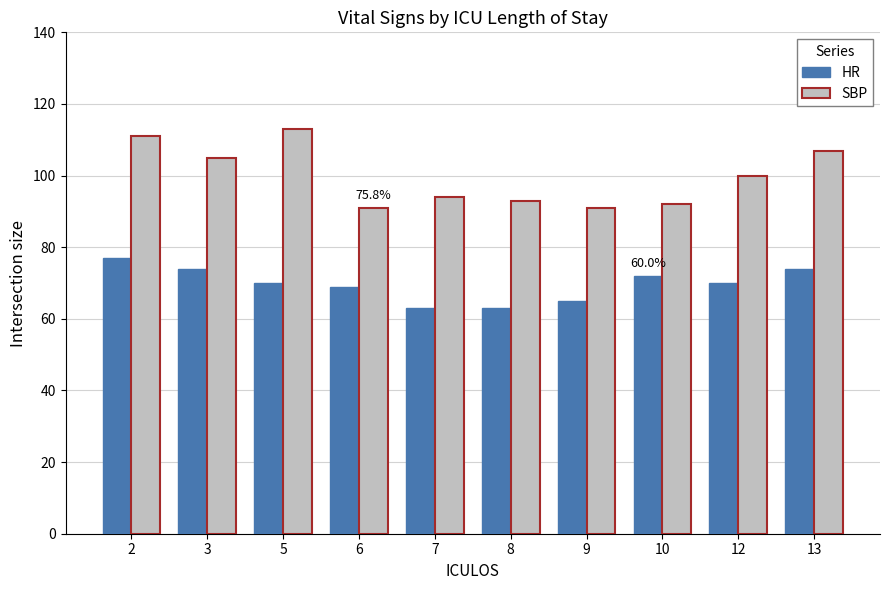

What is the difference between the second highest and second lowest values in the HR series?

11